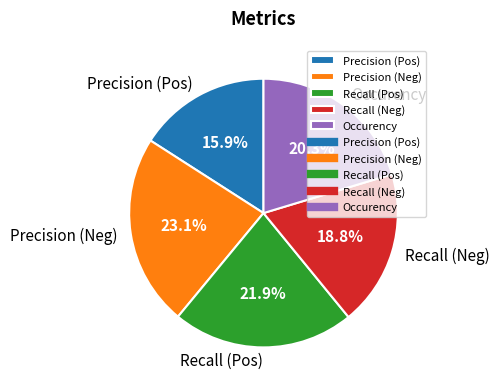

How much of the chart is everything except Occurency?

79.7%